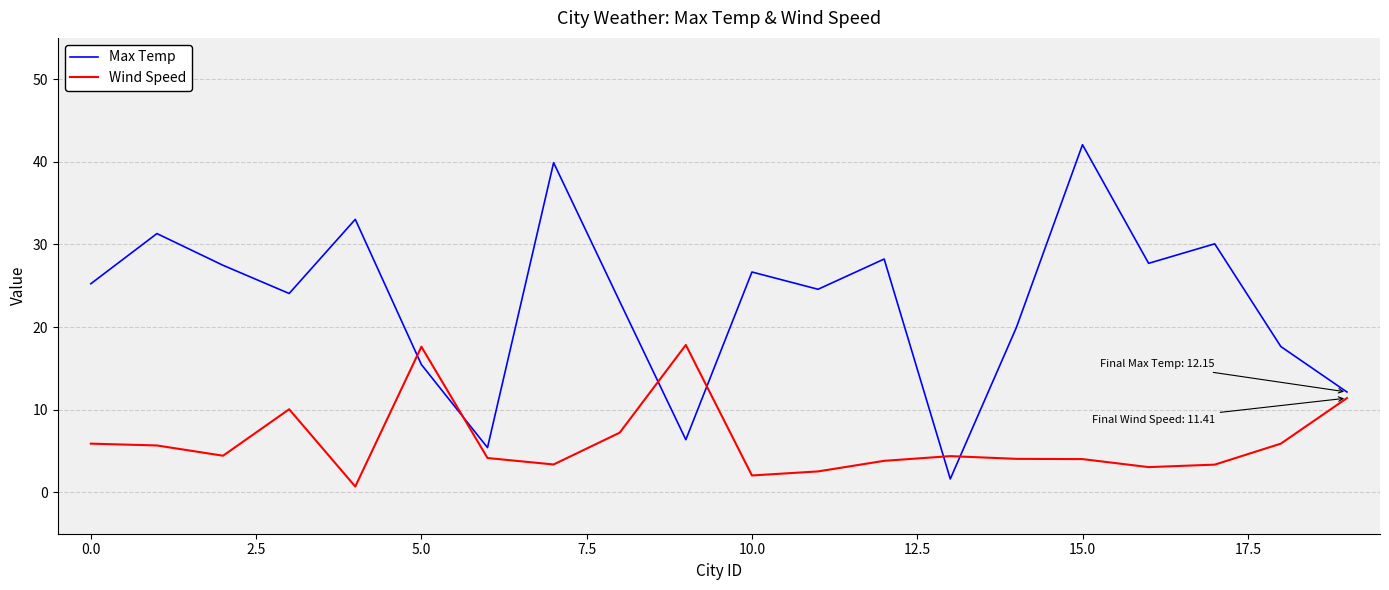

Rank the series by their average value, from lowest to highest.

Wind Speed, Max Temp